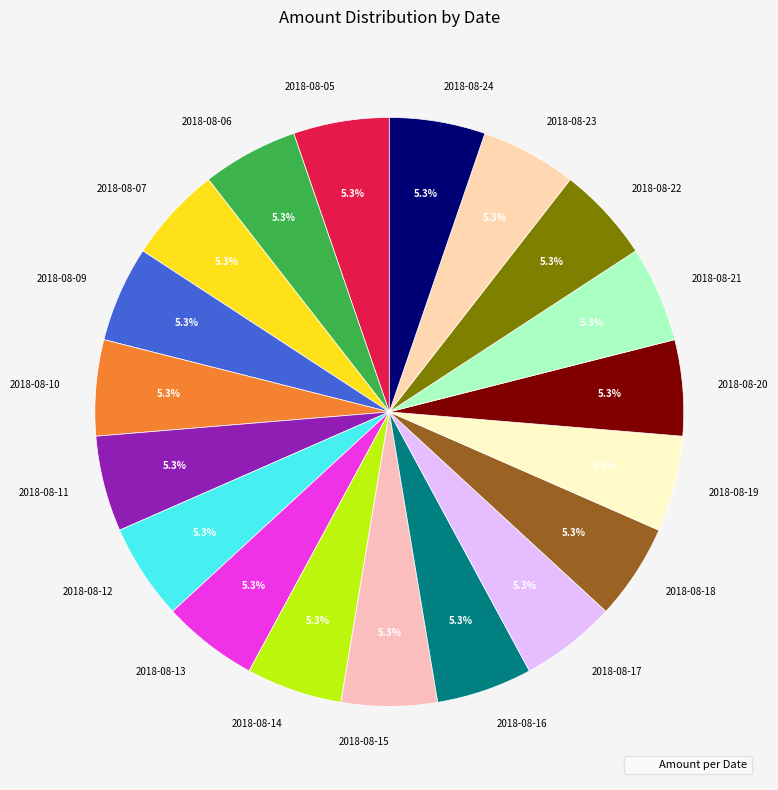

Does 2018-08-24 account for over 50% of the chart?

No